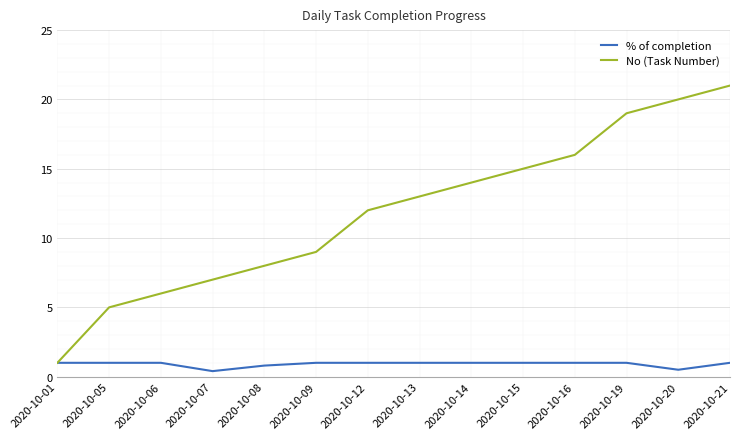

At which label is No (Task Number) closest to 11?

2020-10-12